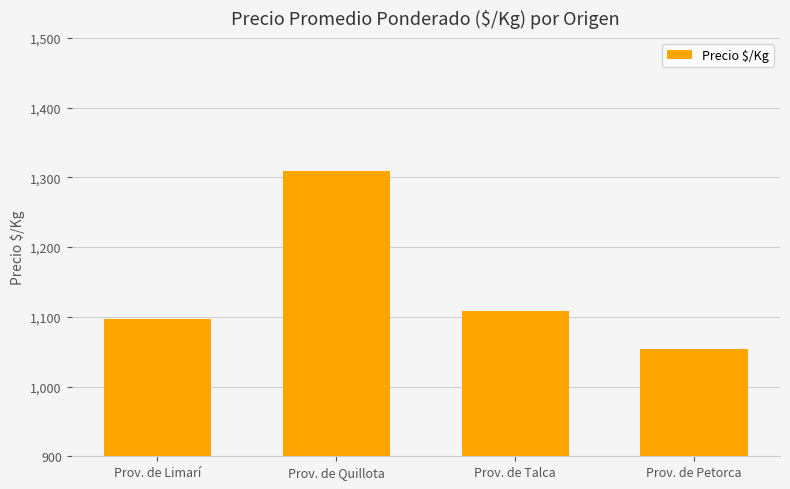

What is the sum of all values?

4568.5